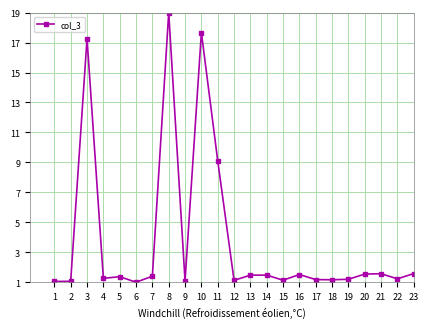

The value at 12 is 1.1. True or false?

True